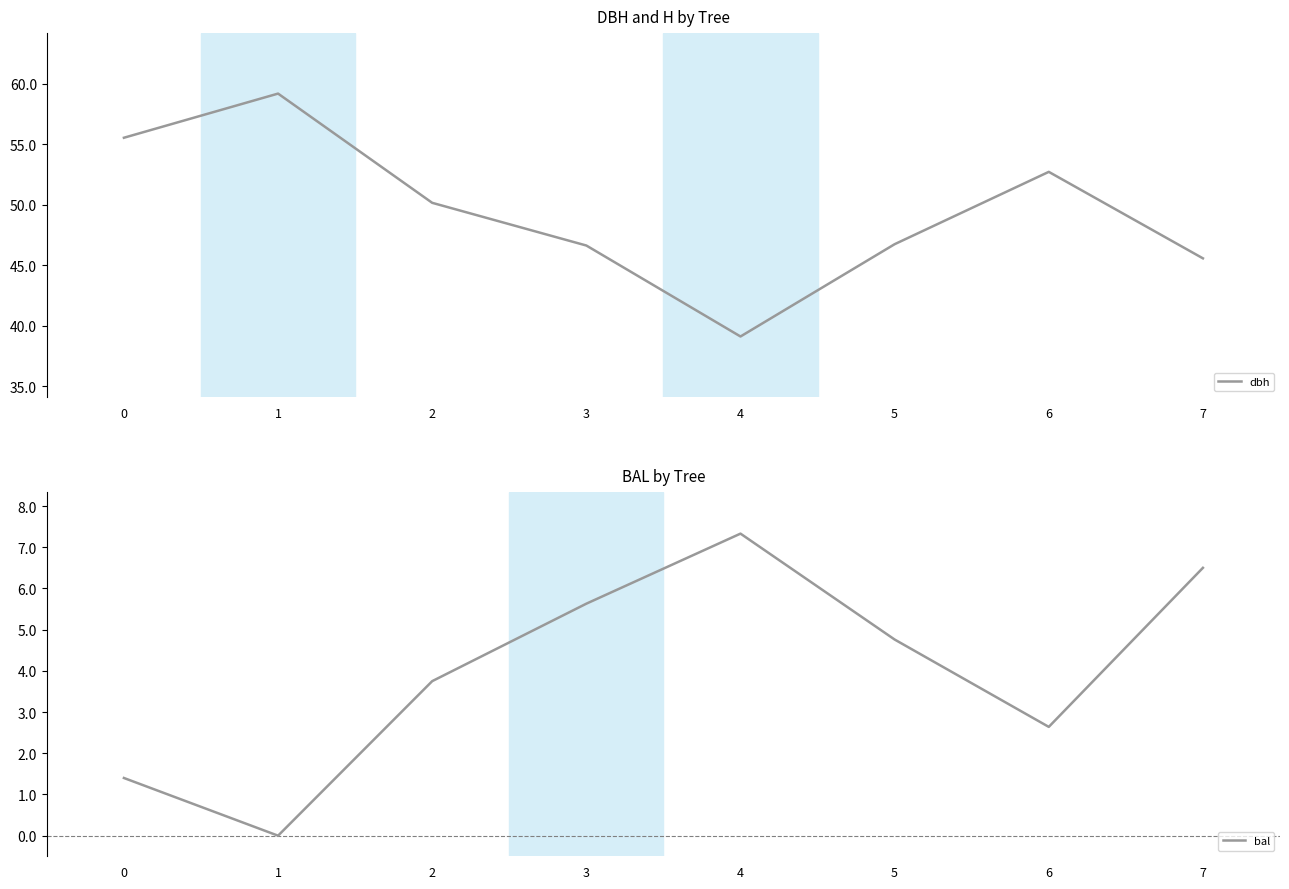

How many interior local valleys does the bal series have?

2